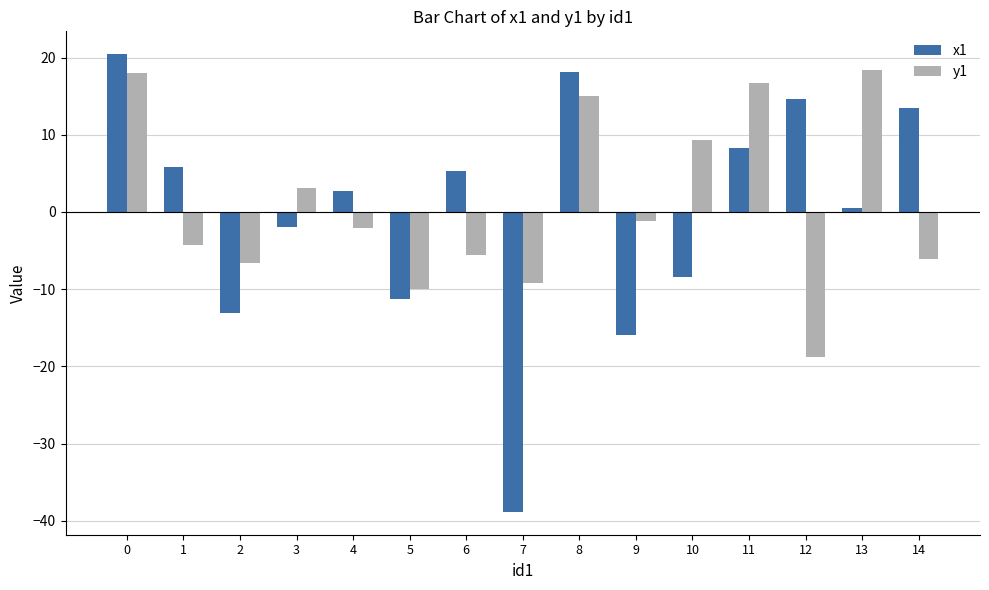

What is the difference between the x1 values at 5 and 12?

26.0